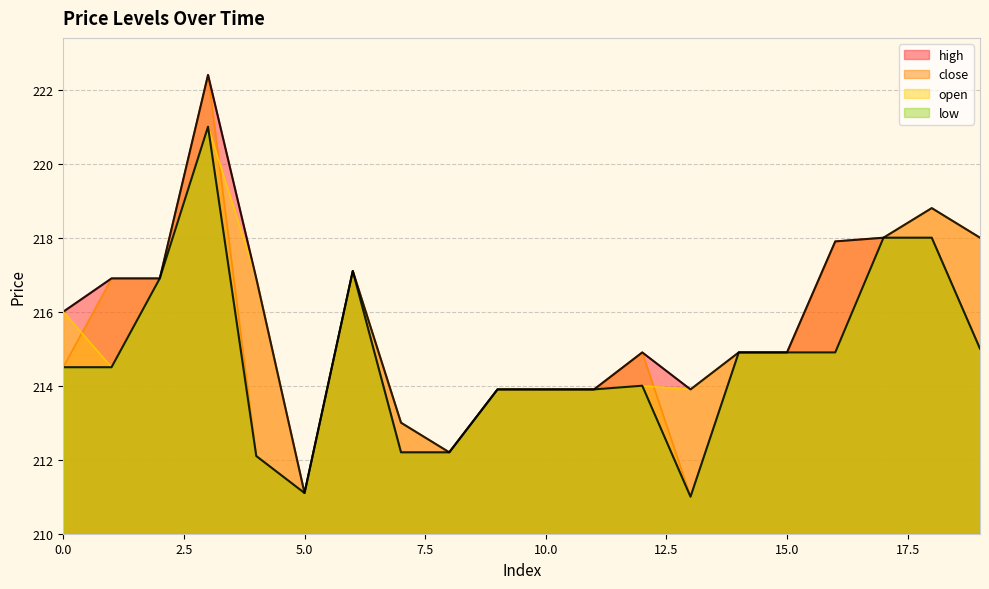

Does the chart have visible grid lines?

Yes